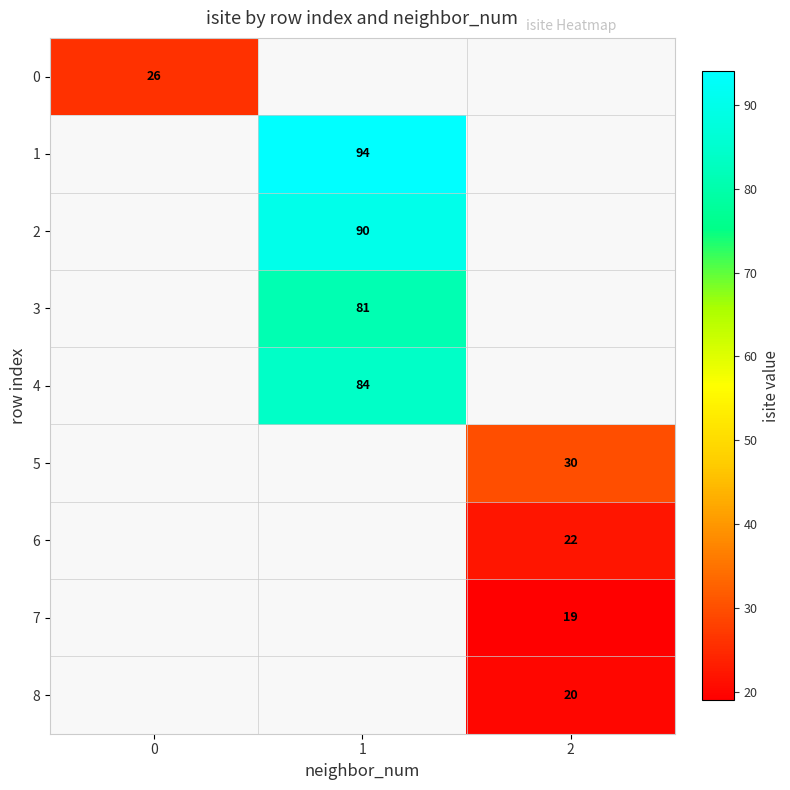

True or false: 1 has a value of 94 at 1.

True